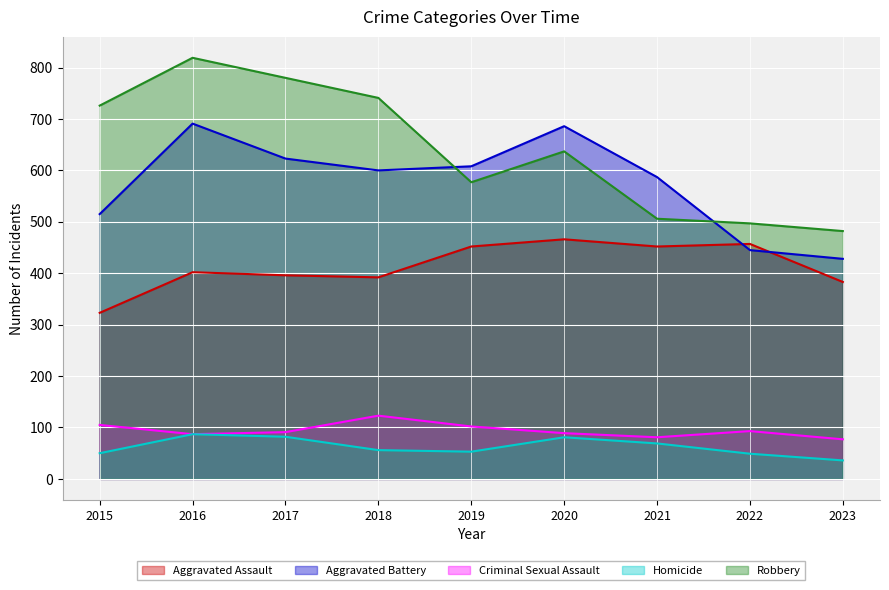

The value of Aggravated Assault at 2021 is 452. True or false?

True